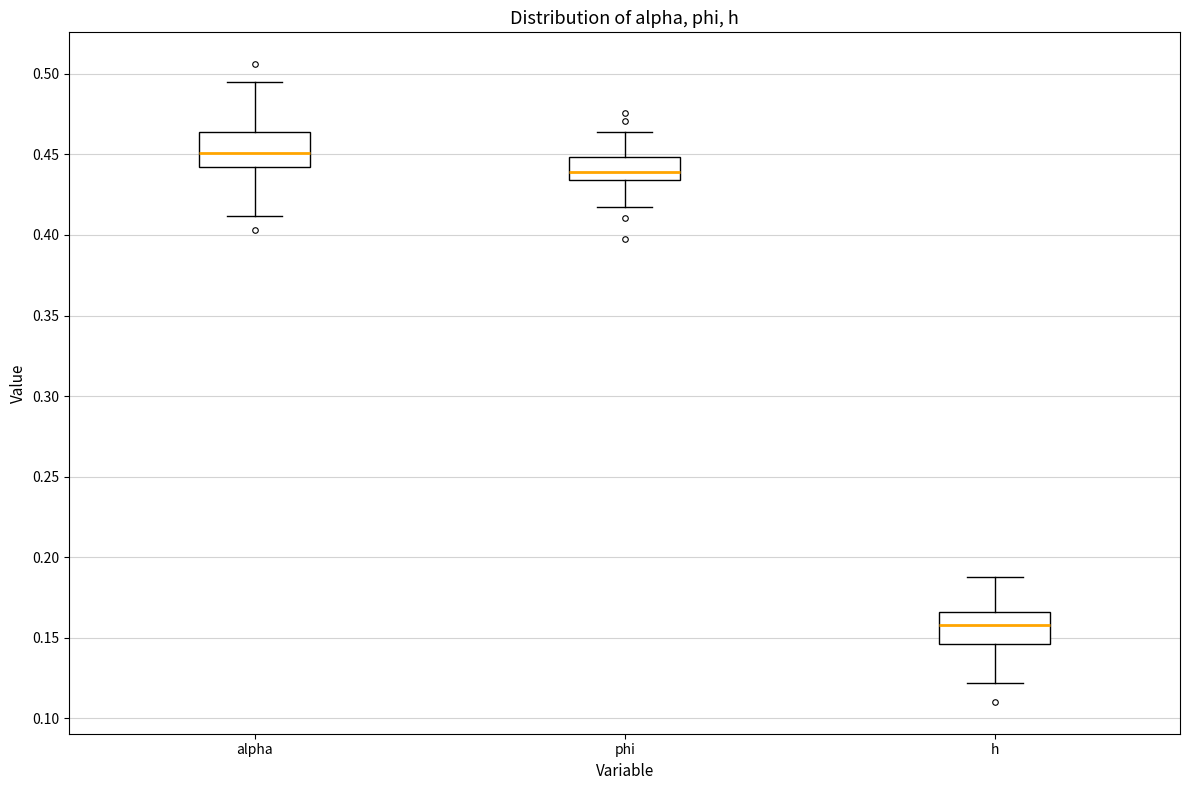

Where does the upper whisker of the box for alpha end on the y-axis? The values are not printed on the chart, so give them approximately, as read against the axis.

0.495